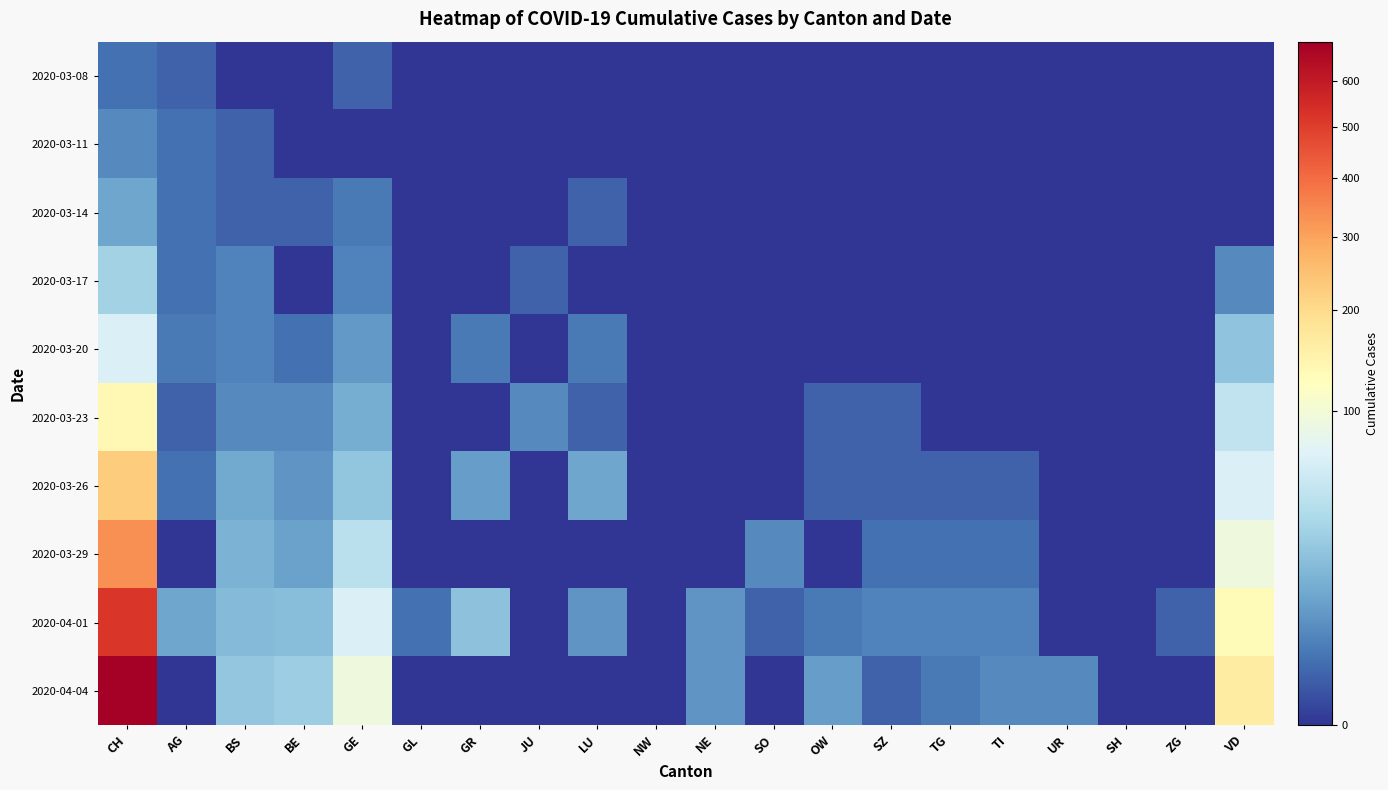

At which category is the sum across all series the highest?

CH